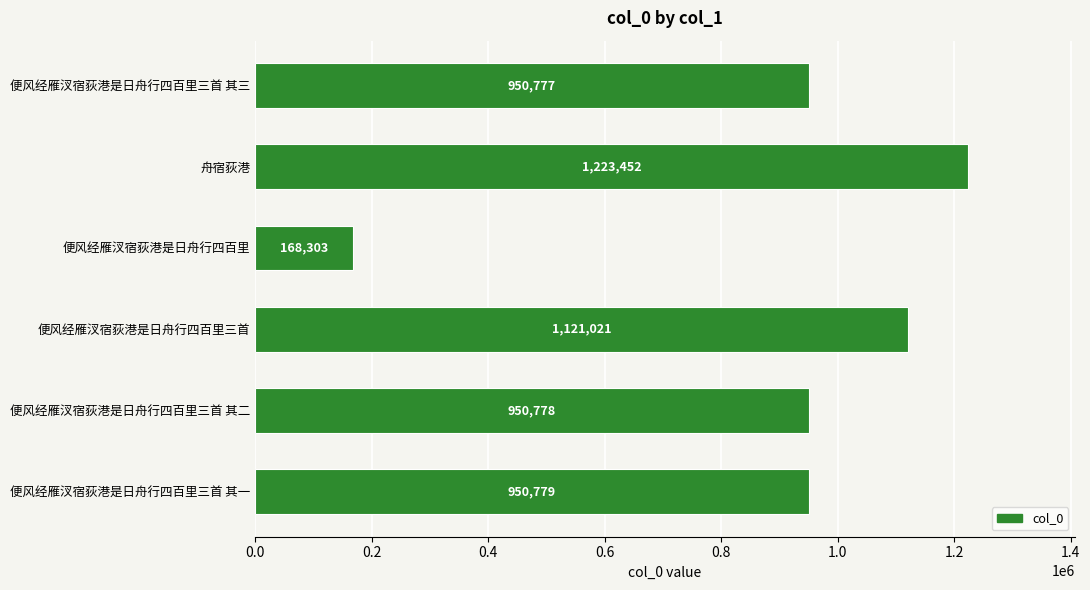

What is the value of the 2nd bar from the top?

1223452